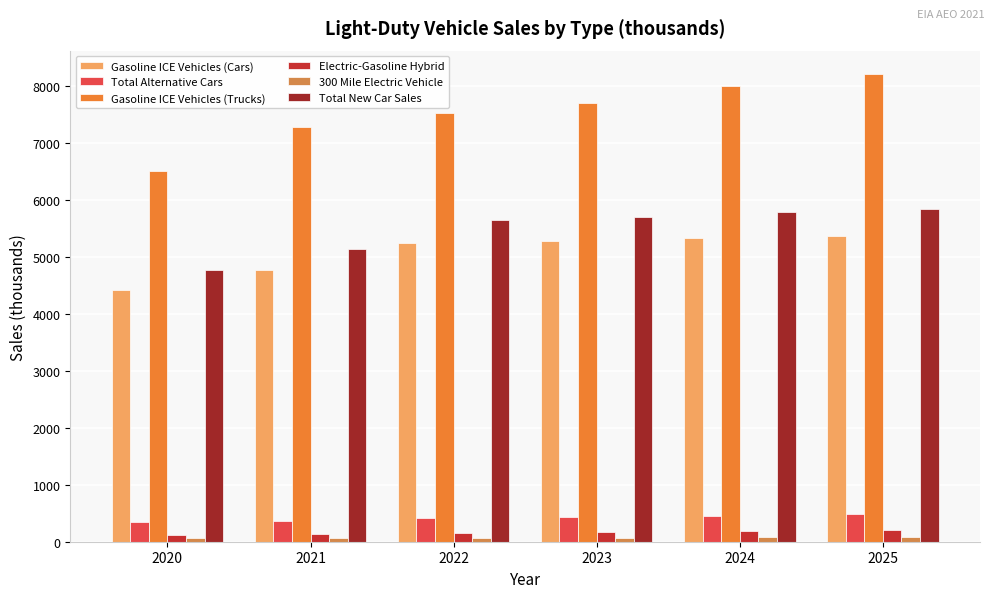

Is it true that Total Alternative Cars equals 483.0 at 2025?

True